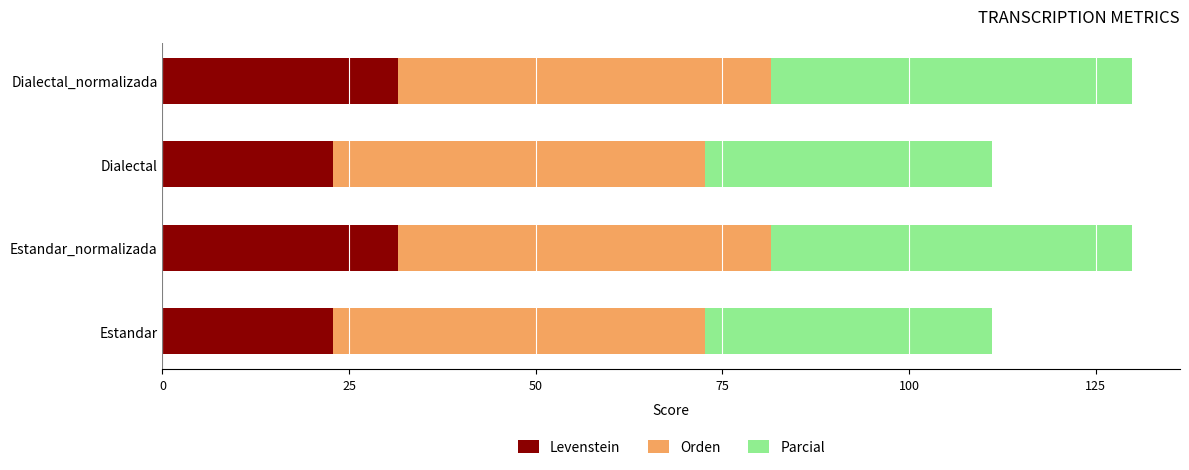

What is the total value across all series at Dialectal_normalizada?

129.8